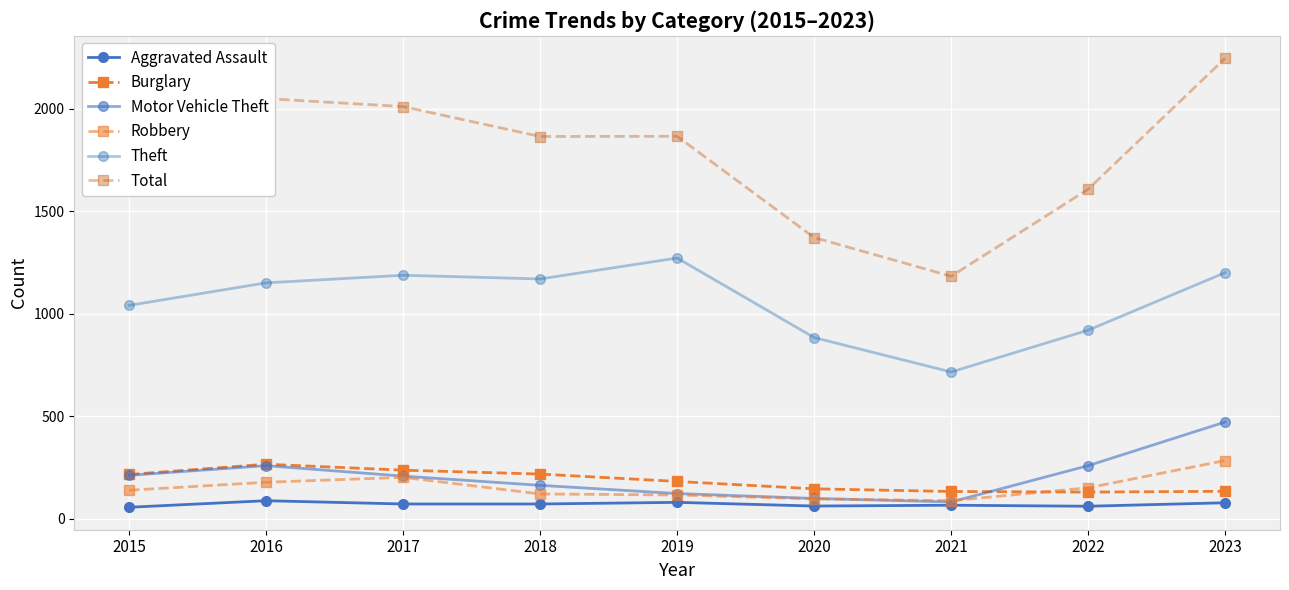

What is the difference between the maximum and minimum values in the Burglary series?

136